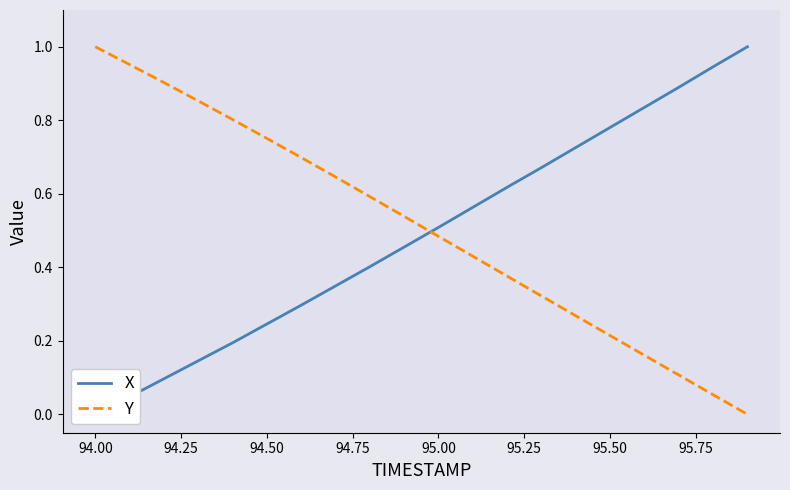

True or false: Y has a value of 1.6 at 94.00.

False